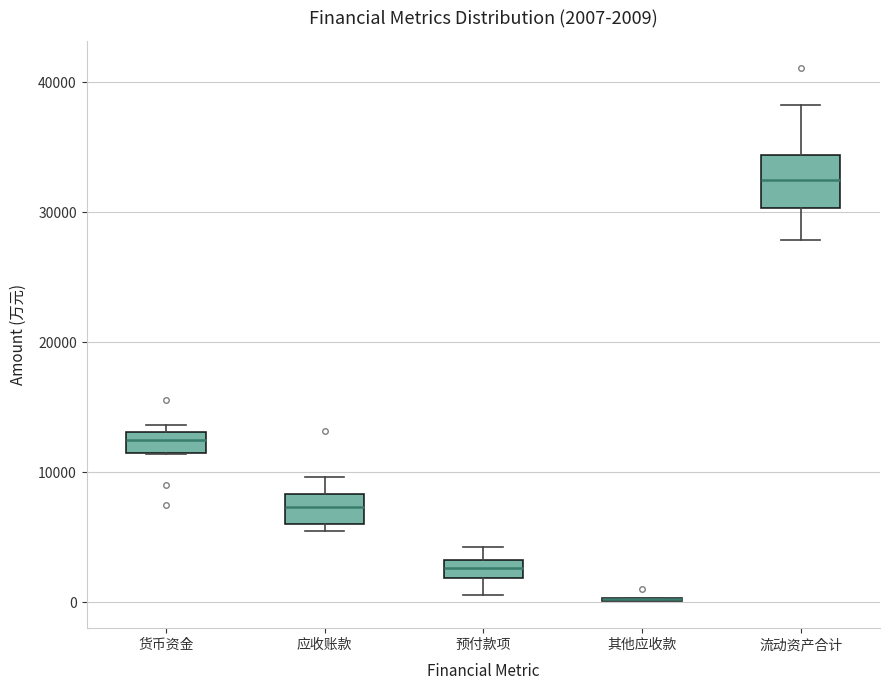

Comparing the boxes themselves (not the whiskers), which one is the tallest?

流动资产合计